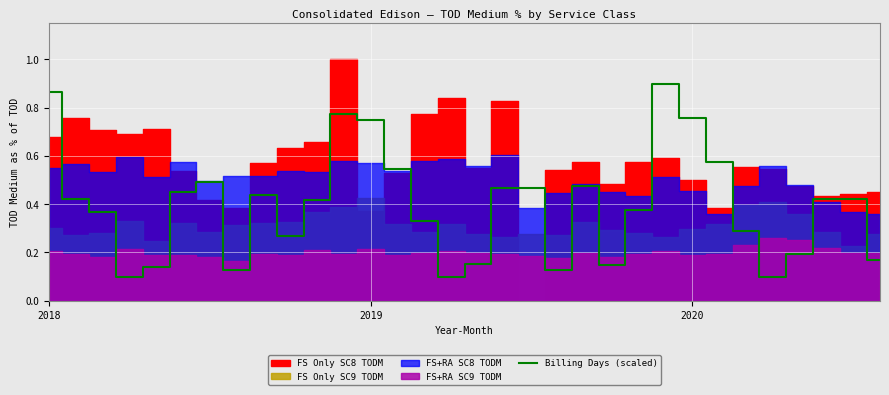

How many data points does each series have?

32